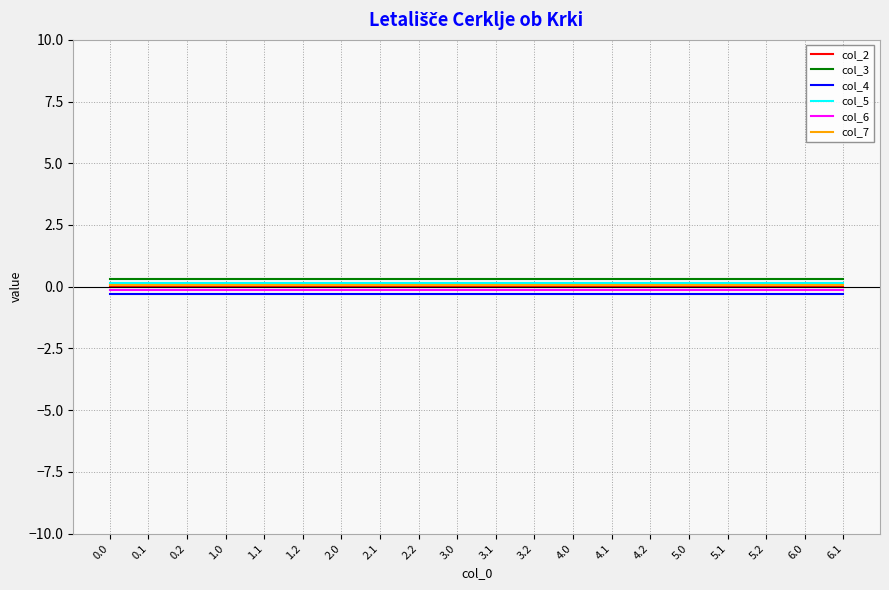

True or false: col_4 and col_6 cross at least once.

False